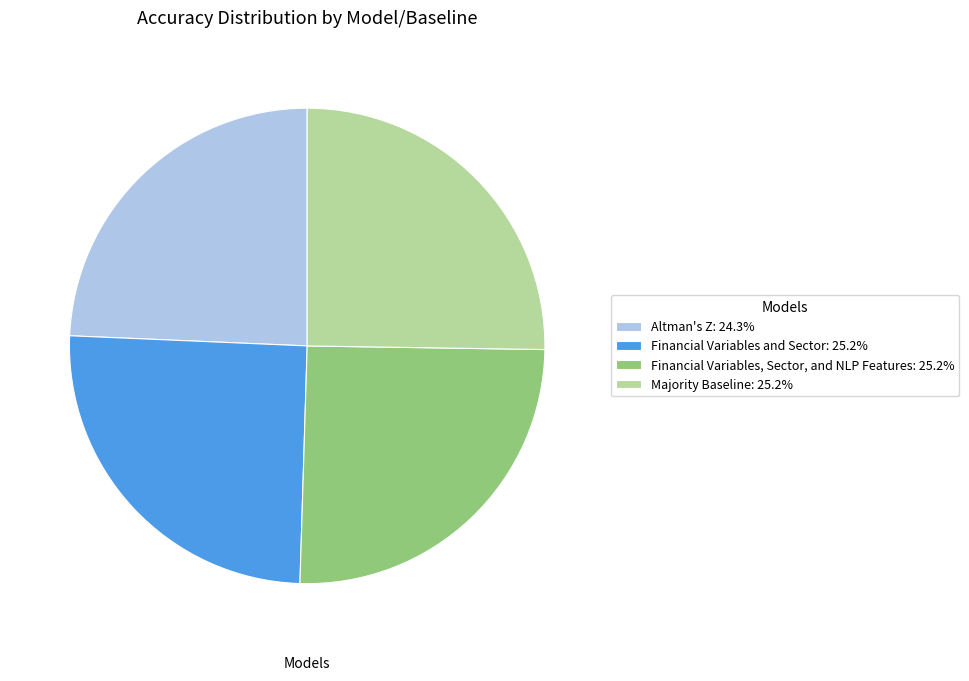

The Financial Variables, Sector, and NLP Features slice represents 25% of the pie. True or false?

True